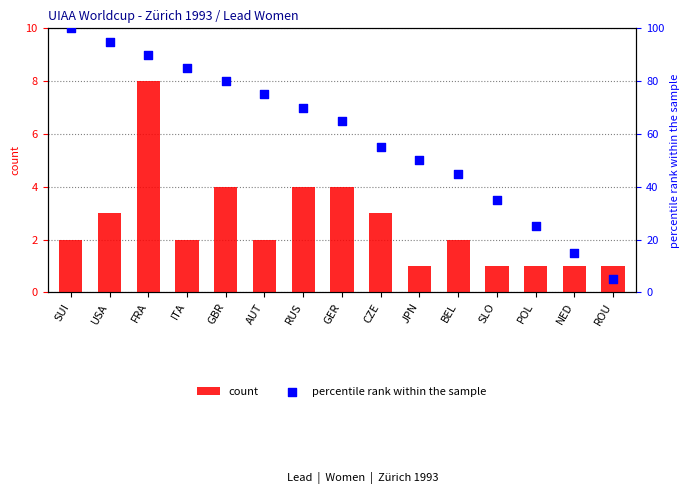

At how many categories does at least one series exceed 1?

15